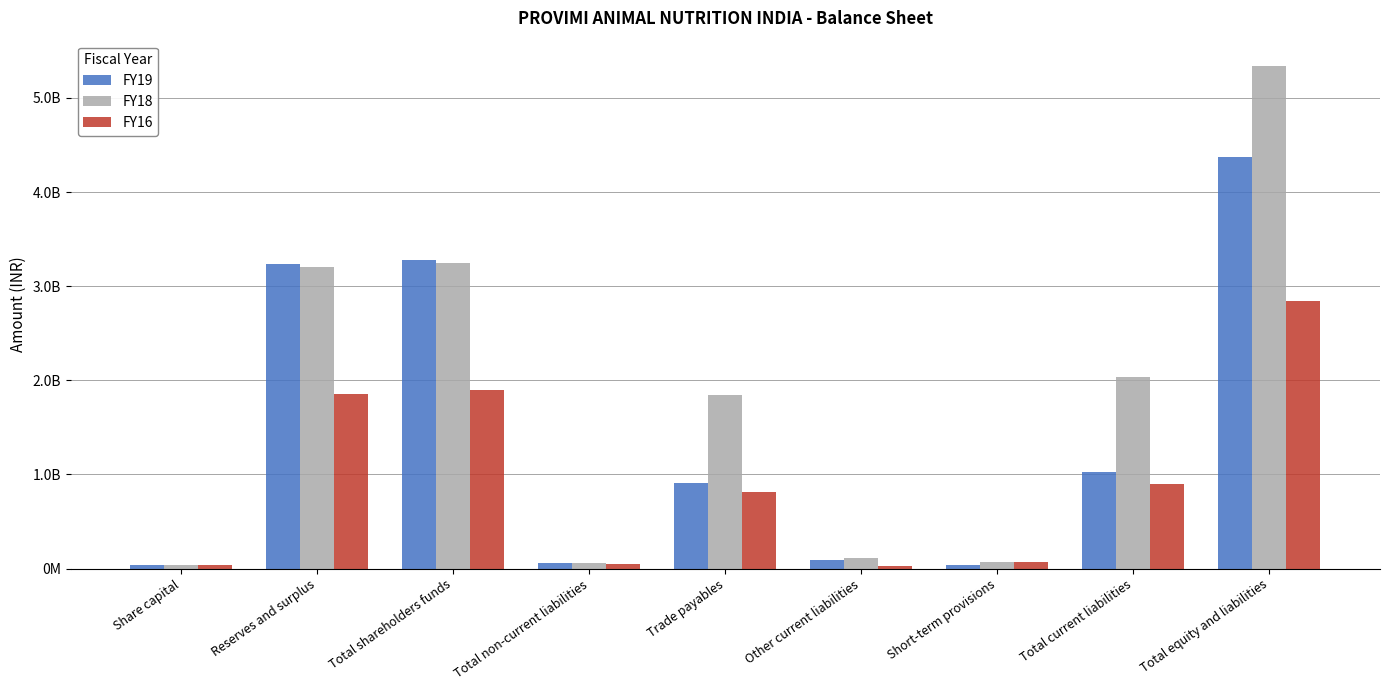

At Total shareholders funds, list the series in order from largest to smallest.

FY19, FY18, FY16